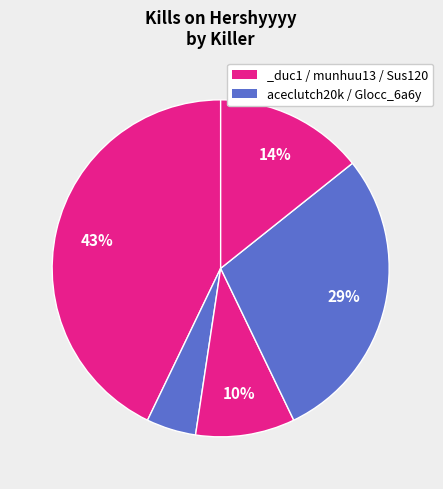

How many segments does this pie chart have?

5